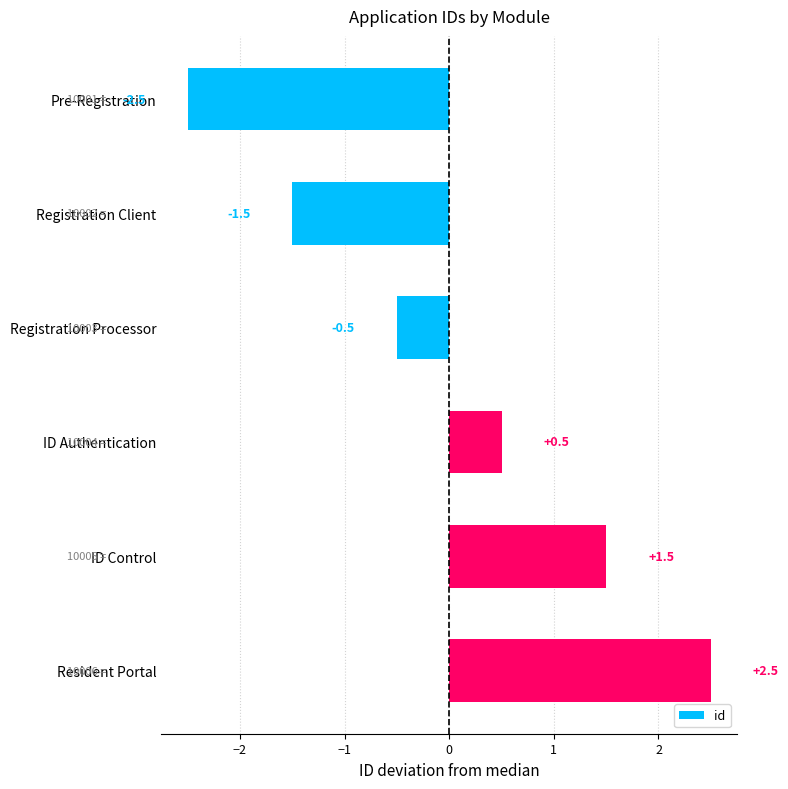

How many bars are there in total?

6